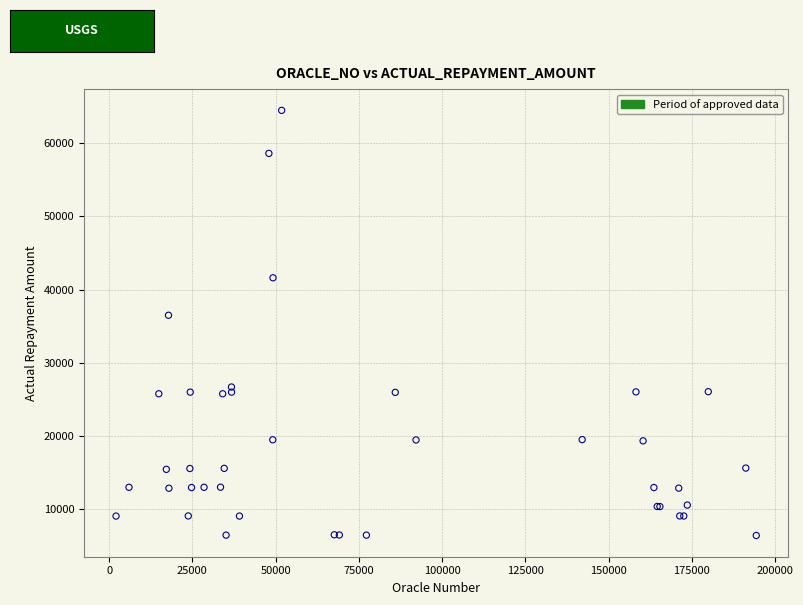

What Y value in the scatter plot is closest to 35442?

36488.4